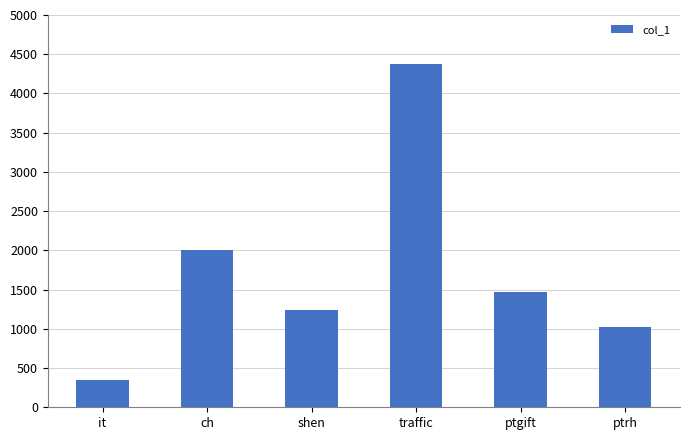

The chart shows a value of 2105 at shen. True or false?

False